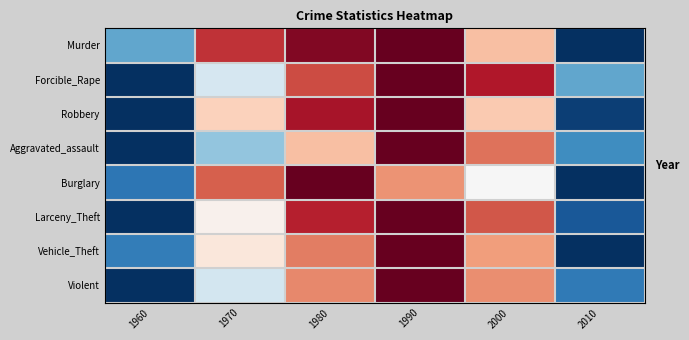

What is the difference between the highest and lowest values at 1960?

0.2